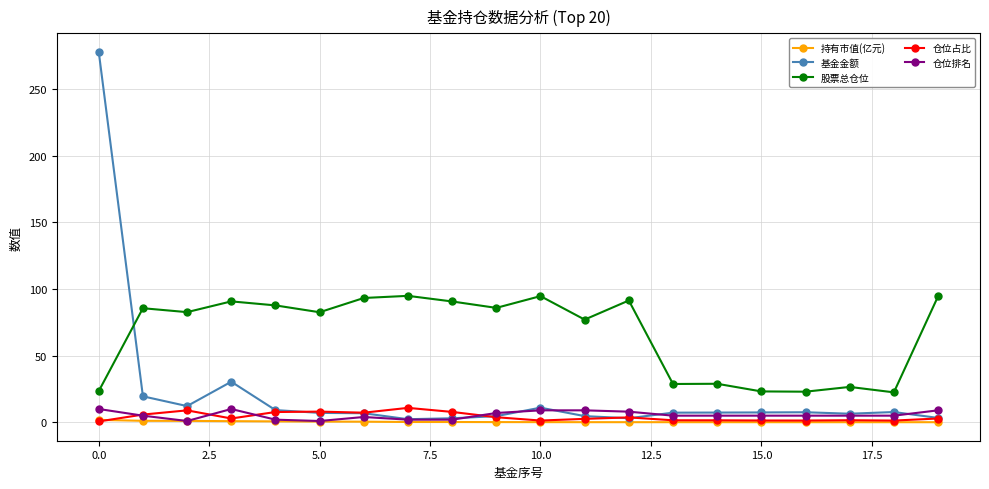

At how many categories does at least one series exceed 51?

14